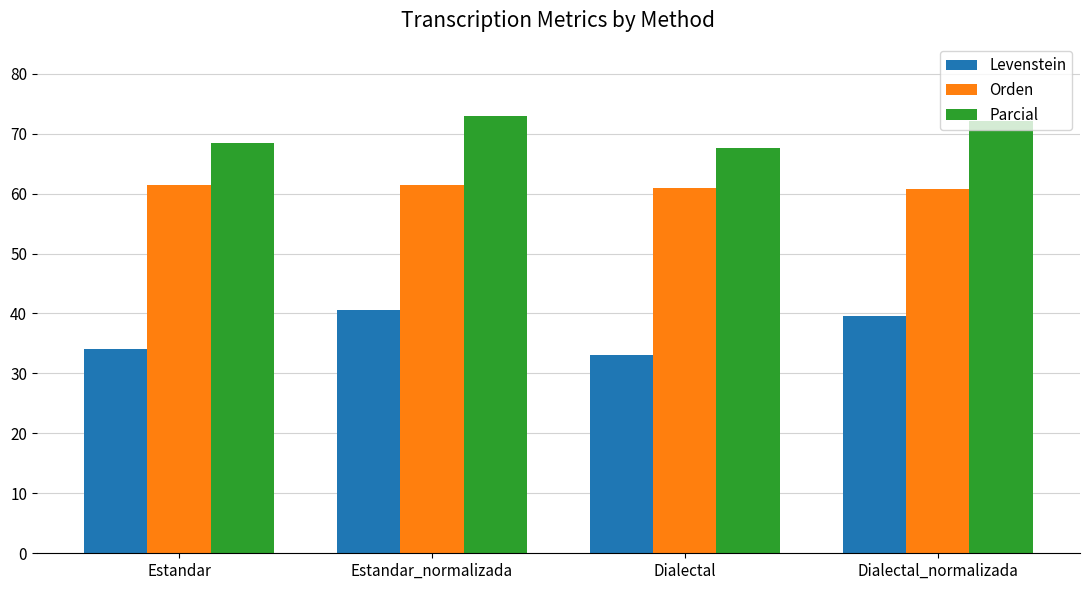

What is the label of the 2nd bar from the left?

Estandar_normalizada